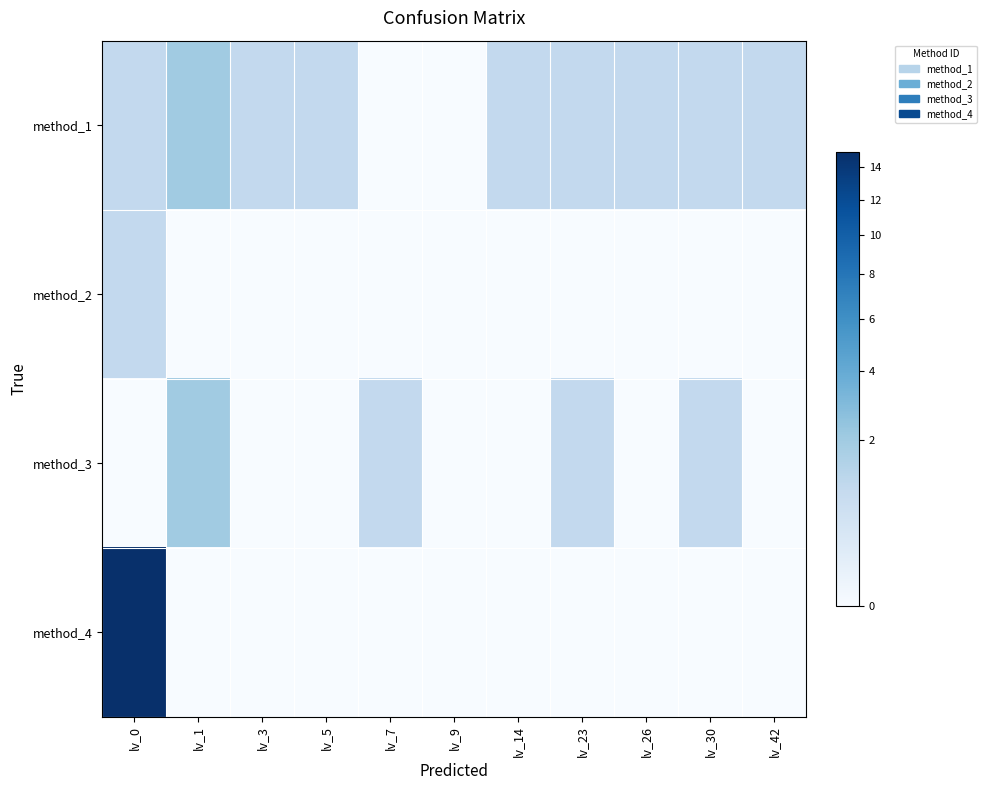

Between lv_5 and lv_9, which series saw the biggest shift?

method_1